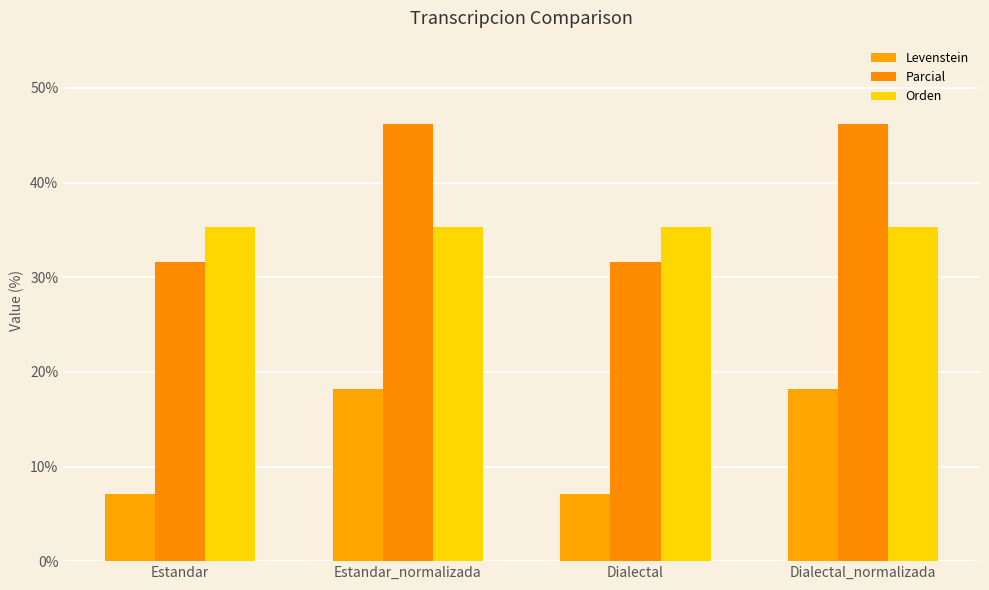

How many groups of bars are there?

4